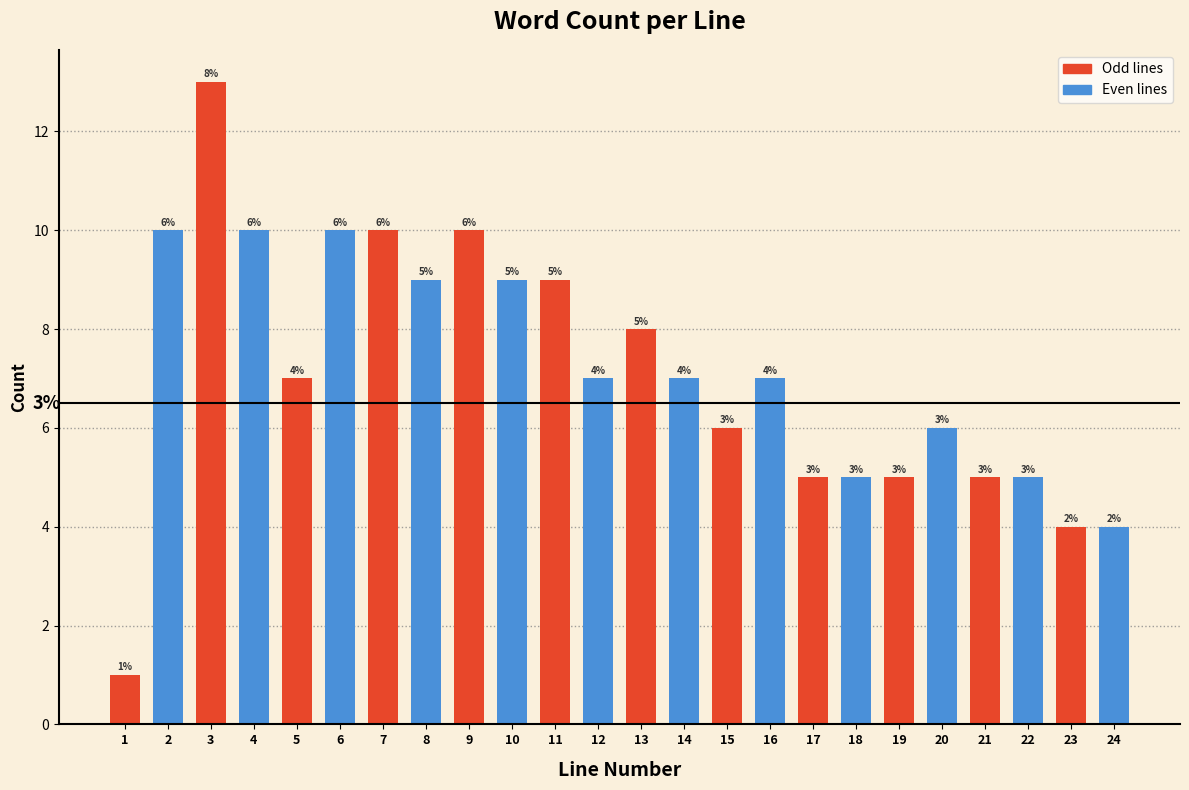

Reading left to right, list all the values displayed in this chart.

1=1	2=10	3=13	4=10	5=7	6=10	7=10	8=9	9=10	10=9	11=9	12=7	13=8	14=7	15=6	16=7	17=5	18=5	19=5	20=6	21=5	22=5	23=4	24=4